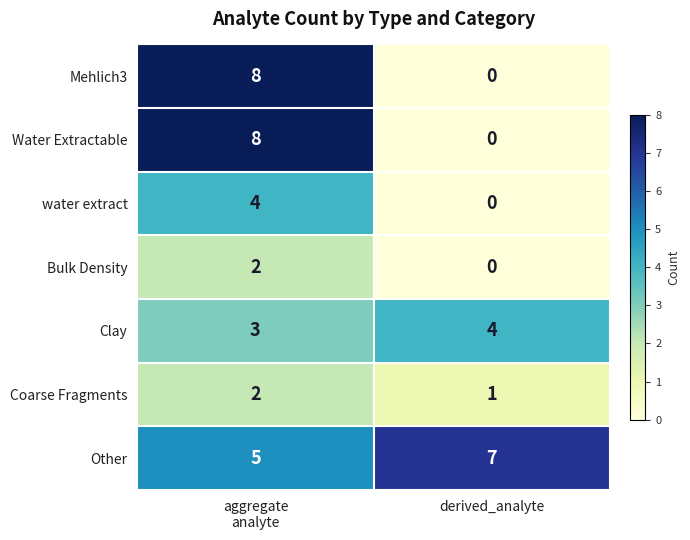

Which label corresponds to the largest value in the chart?

aggregate
analyte